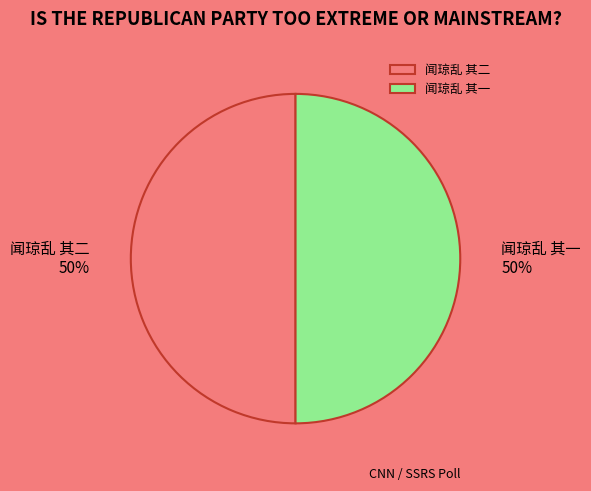

Count the number of slices in the pie.

2